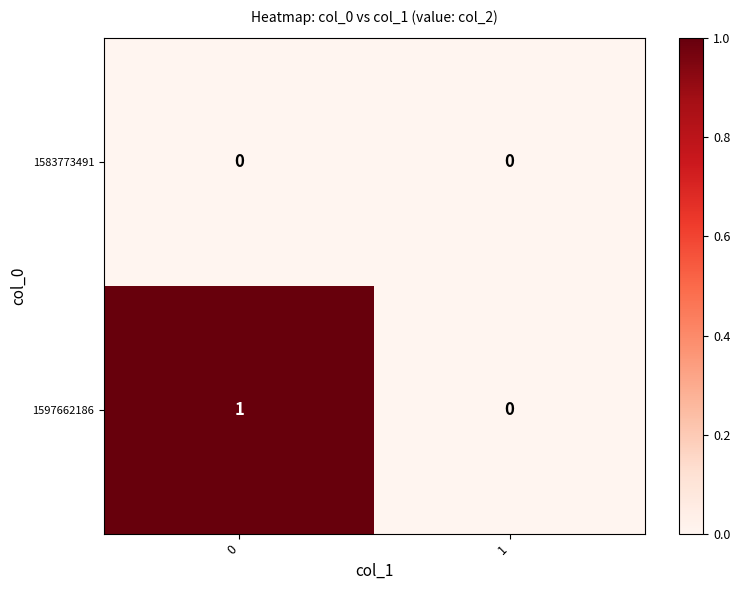

List the series in order of their peak value, lowest first.

1583773491, 1597662186